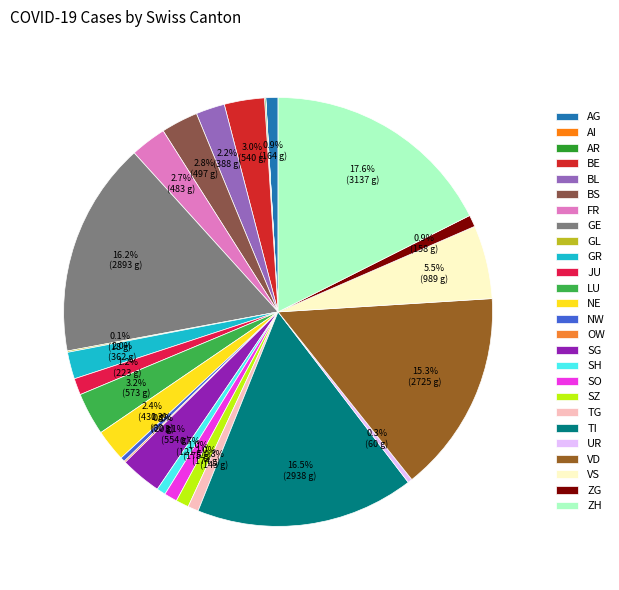

What portion of the pie excludes SO?

99.0%